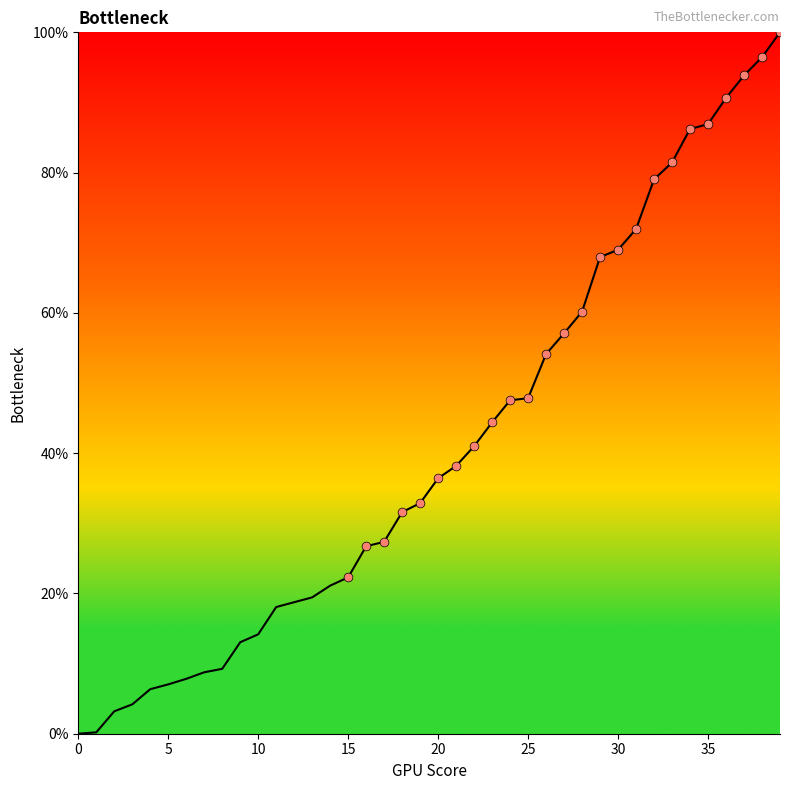

What is the greatest value displayed?

100.0